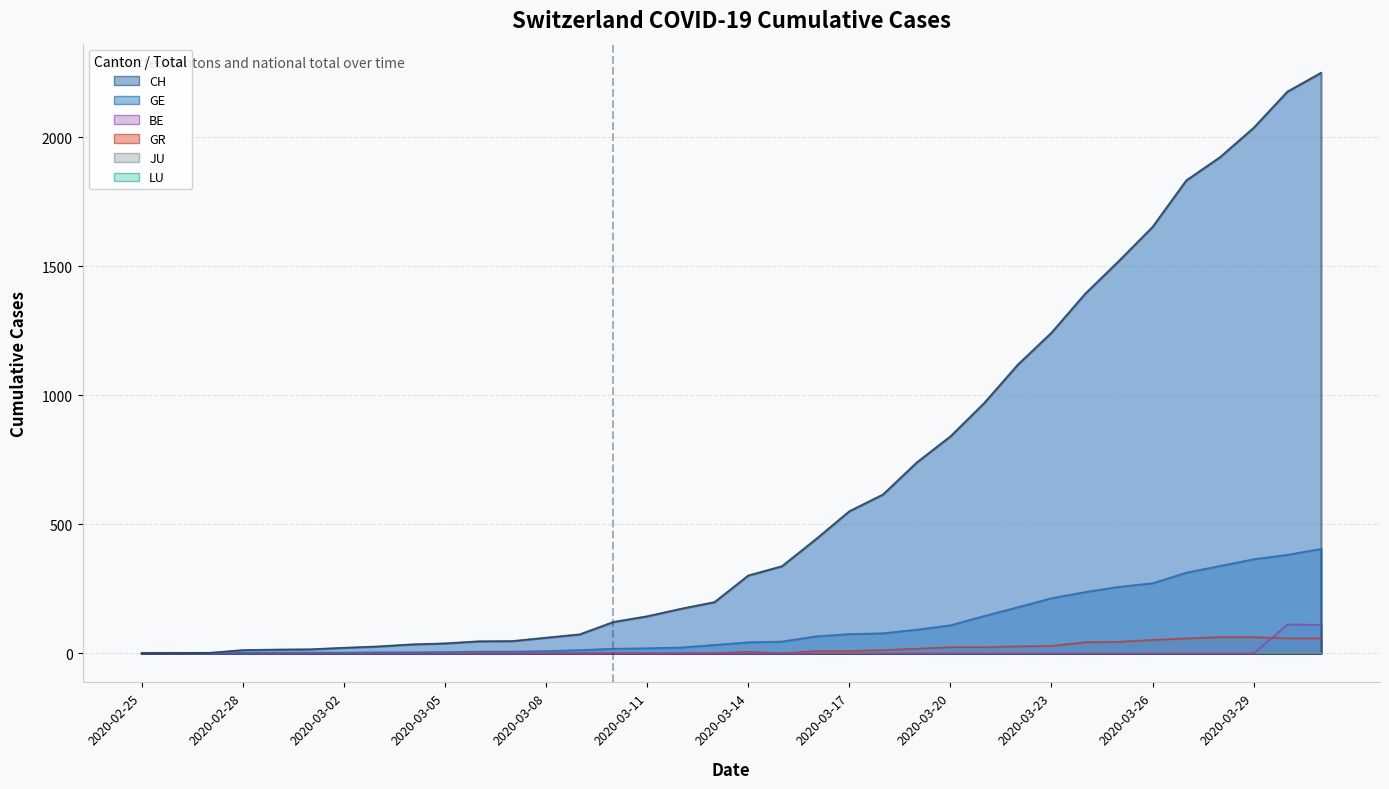

Which category has the lowest value in the CH series?

2020-02-25